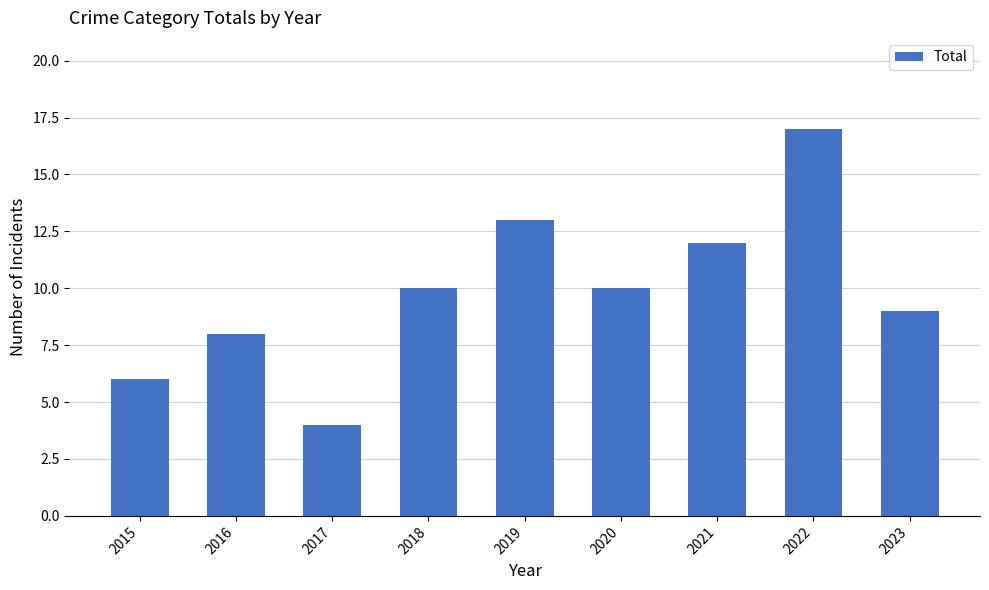

True or false: the data shows 10 at 2018.

True